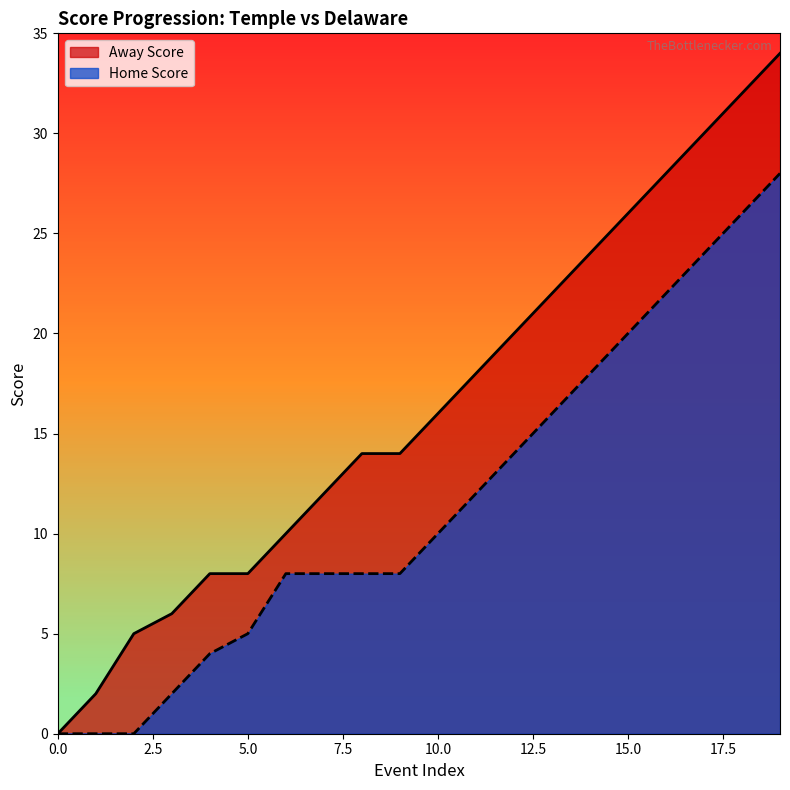

Where does the Home Score series first go above 10?

11